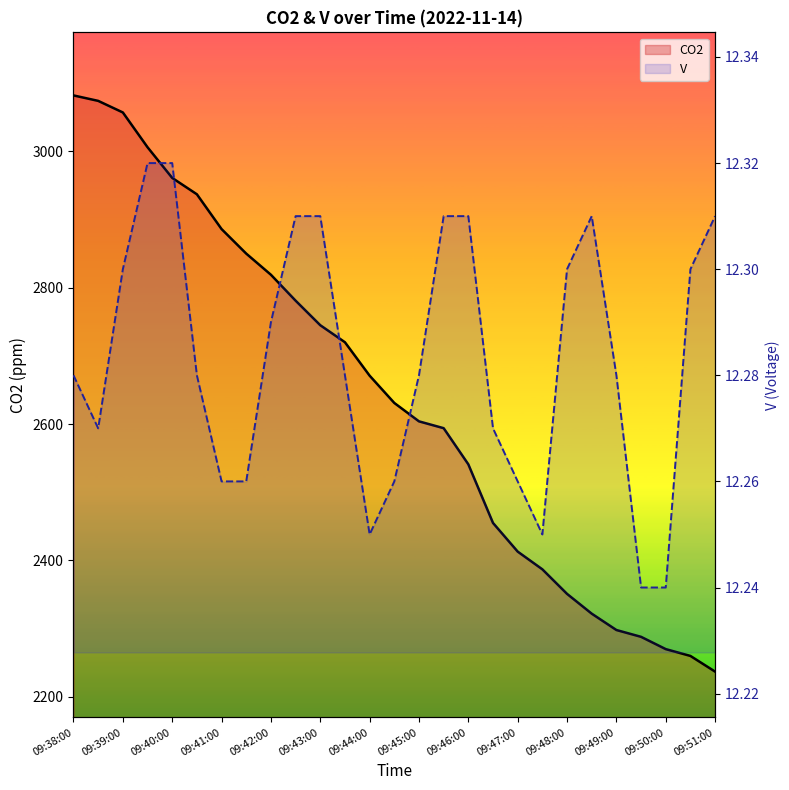

What is the minimum value shown in the chart?

12.2